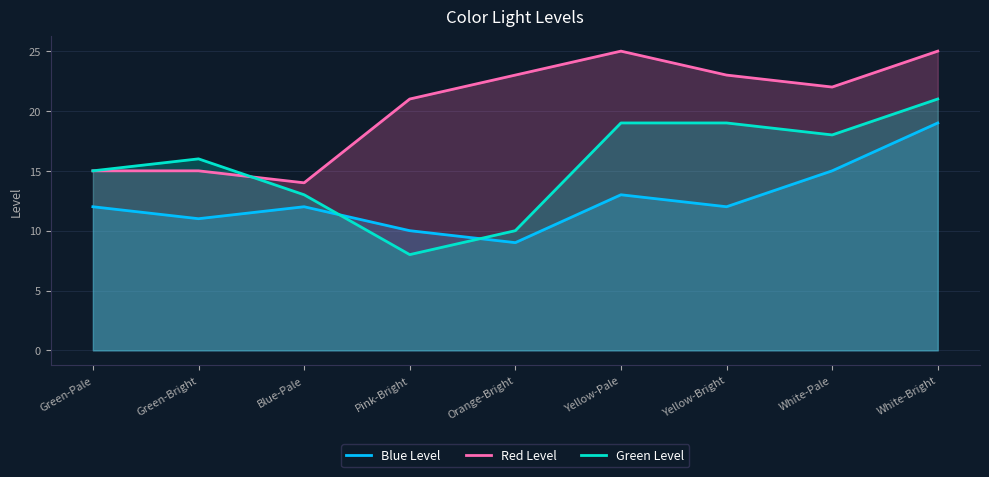

Where do Green Level and Red Level first cross each other?

Green-Bright and Blue-Pale